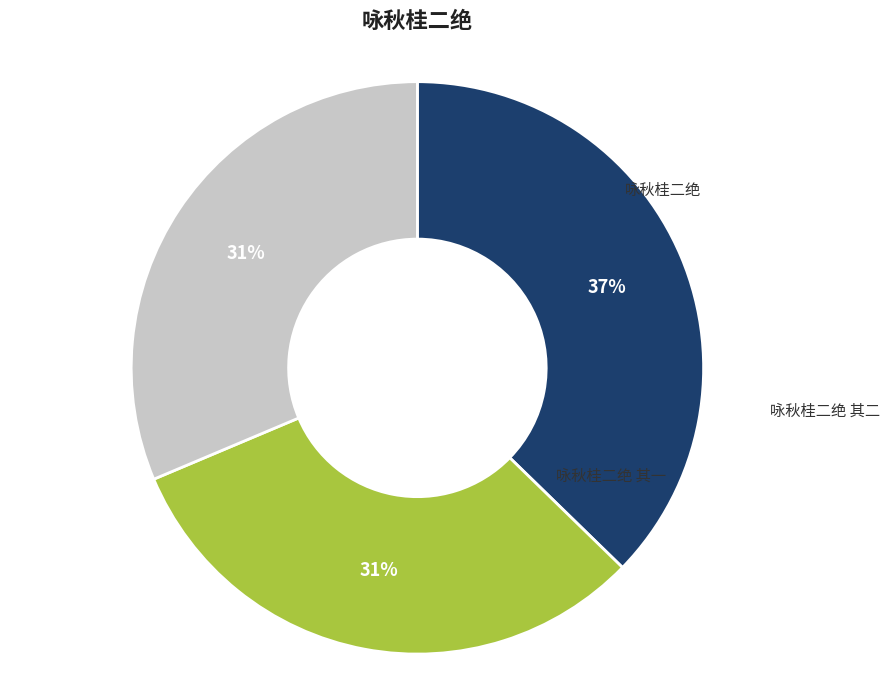

True or false: 咏秋桂二绝 其一 accounts for 39% of the total.

False